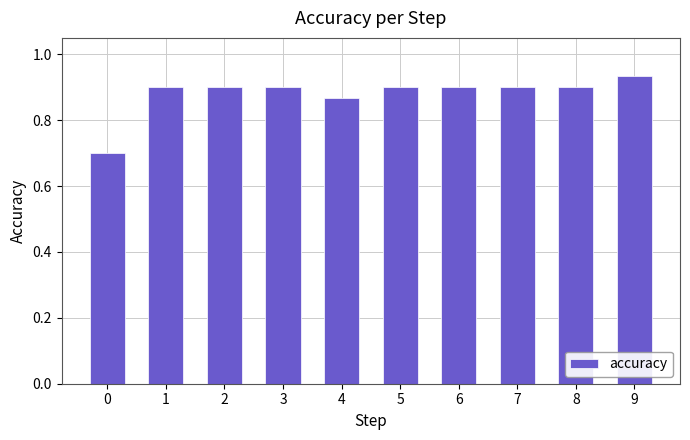

What is the change in value from 0 to 8?

+0.2